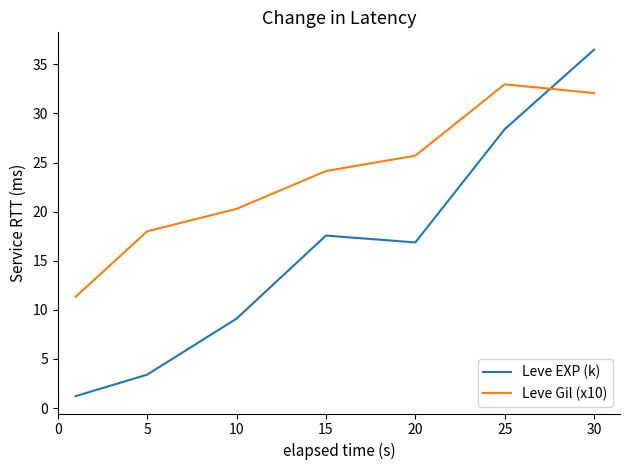

Rank the series by their average value, from lowest to highest.

Leve EXP (k), Leve Gil (x10)